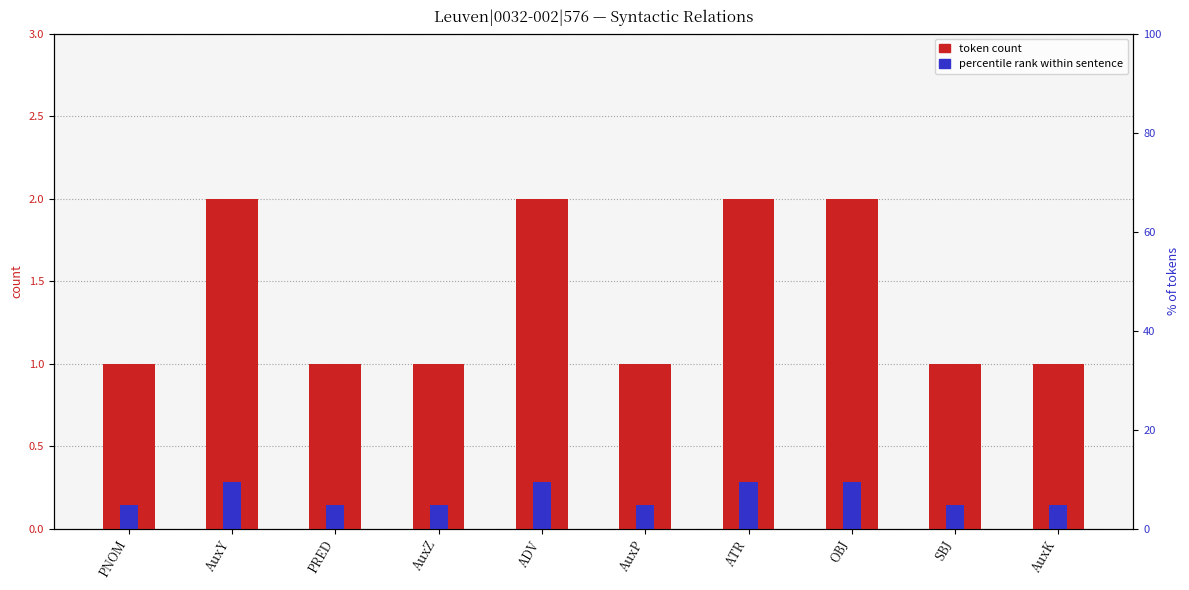

Does the chart contain any negative values?

No